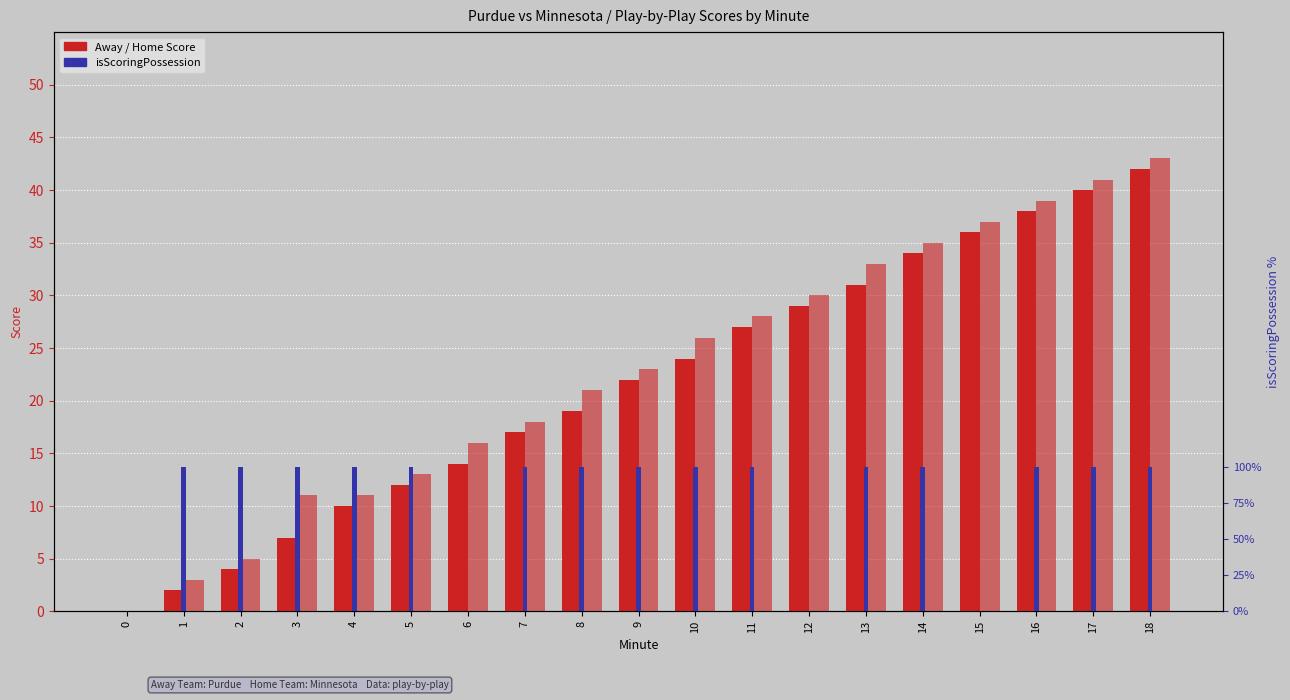

True or false: Away Score has a value of 4 at 6.

False